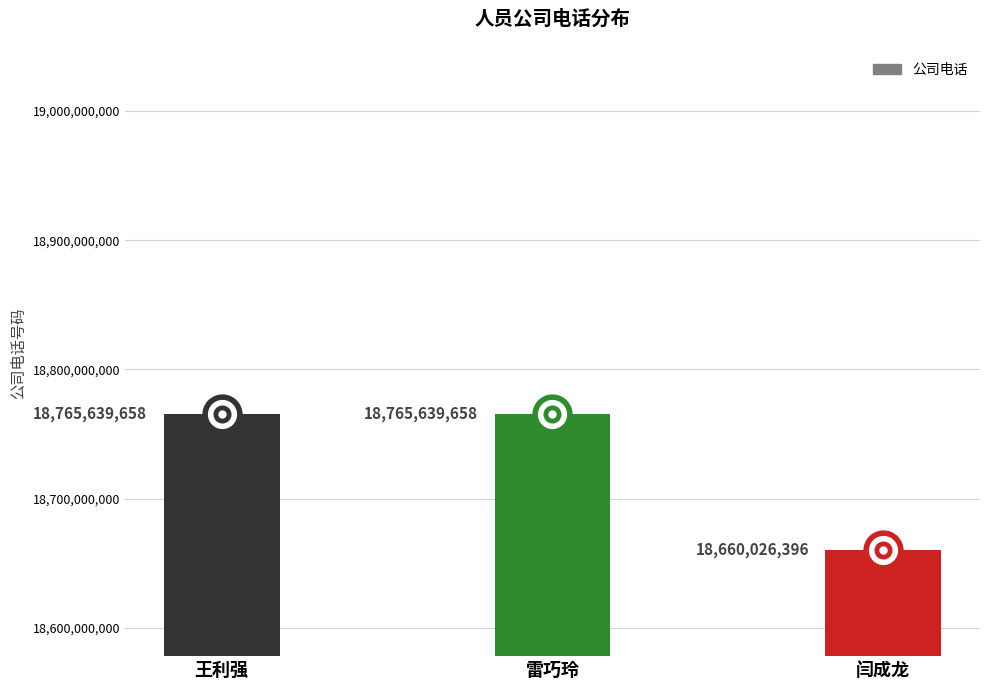

How many data points does each series have?

3